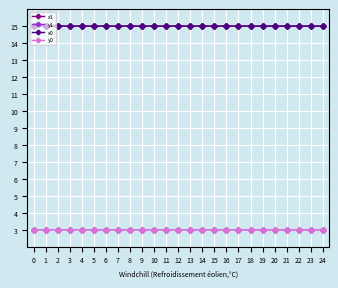

Reading left to right, extract all data points from this chart.

x1: 0=15.0	1=15.0	2=15.0	3=15.0	4=15.0	5=15.0	6=15.0	7=15.0	8=15.0	9=15.0	10=15.0	11=15.0	12=15.0	13=15.0	14=15.0	15=15.0	16=15.0	17=15.0	18=15.0	19=15.0	20=15.0	21=15.0	22=15.0	23=15.0	24=15.0
y1: 0=3.0	1=3.0	2=3.0	3=3.0	4=3.0	5=3.0	6=3.0	7=3.0	8=3.0	9=3.0	10=3.0	11=3.0	12=3.0	13=3.0	14=3.0	15=3.0	16=3.0	17=3.0	18=3.0	19=3.0	20=3.0	21=3.0	22=3.0	23=3.0	24=3.0
x0: 0=15.0	1=15.0	2=15.0	3=15.0	4=15.0	5=15.0	6=15.0	7=15.0	8=15.0	9=15.0	10=15.0	11=15.0	12=15.0	13=15.0	14=15.0	15=15.0	16=15.0	17=15.0	18=15.0	19=15.0	20=15.0	21=15.0	22=15.0	23=15.0	24=15.0
y0: 0=3.0	1=3.0	2=3.0	3=3.0	4=3.0	5=3.0	6=3.0	7=3.0	8=3.0	9=3.0	10=3.0	11=3.0	12=3.0	13=3.0	14=3.0	15=3.0	16=3.0	17=3.0	18=3.0	19=3.0	20=3.0	21=3.0	22=3.0	23=3.0	24=3.0